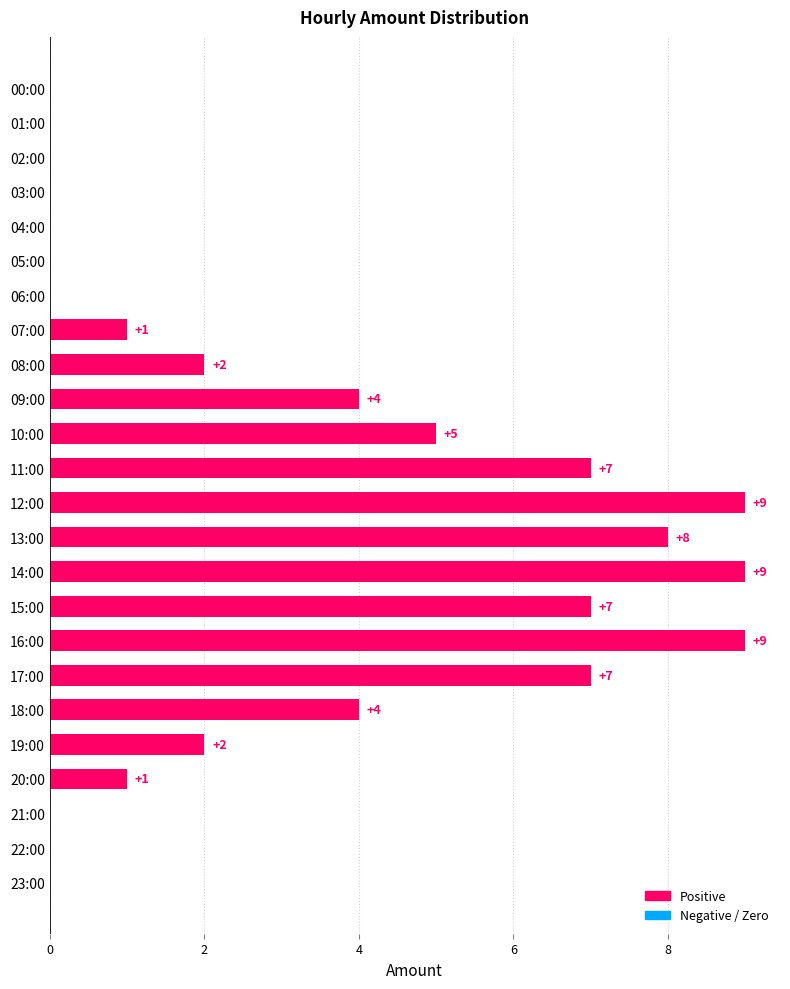

Reading top to bottom, extract all data points from this chart.

00:00=0	01:00=0	02:00=0	03:00=0	04:00=0	05:00=0	06:00=0	07:00=1	08:00=2	09:00=4	10:00=5	11:00=7	12:00=9	13:00=8	14:00=9	15:00=7	16:00=9	17:00=7	18:00=4	19:00=2	20:00=1	21:00=0	22:00=0	23:00=0